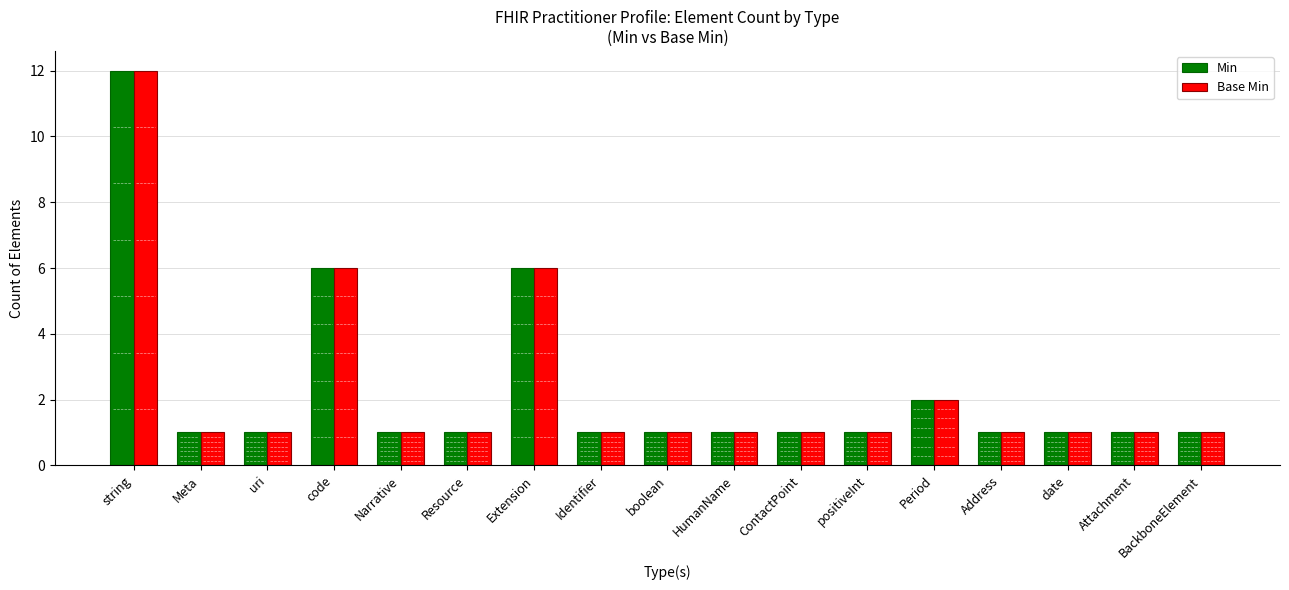

The value of Base Min at Attachment is 0. True or false?

False